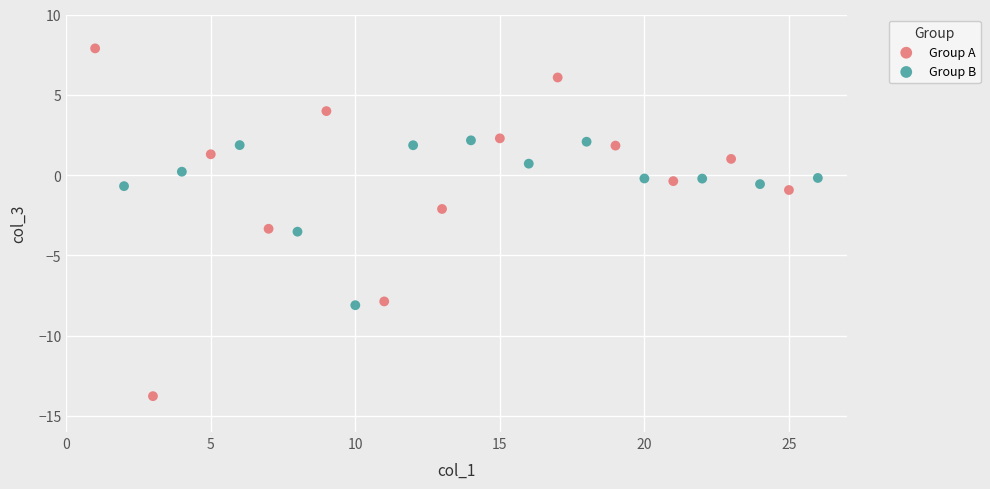

Which series has the largest Y range (max minus min)?

Group A